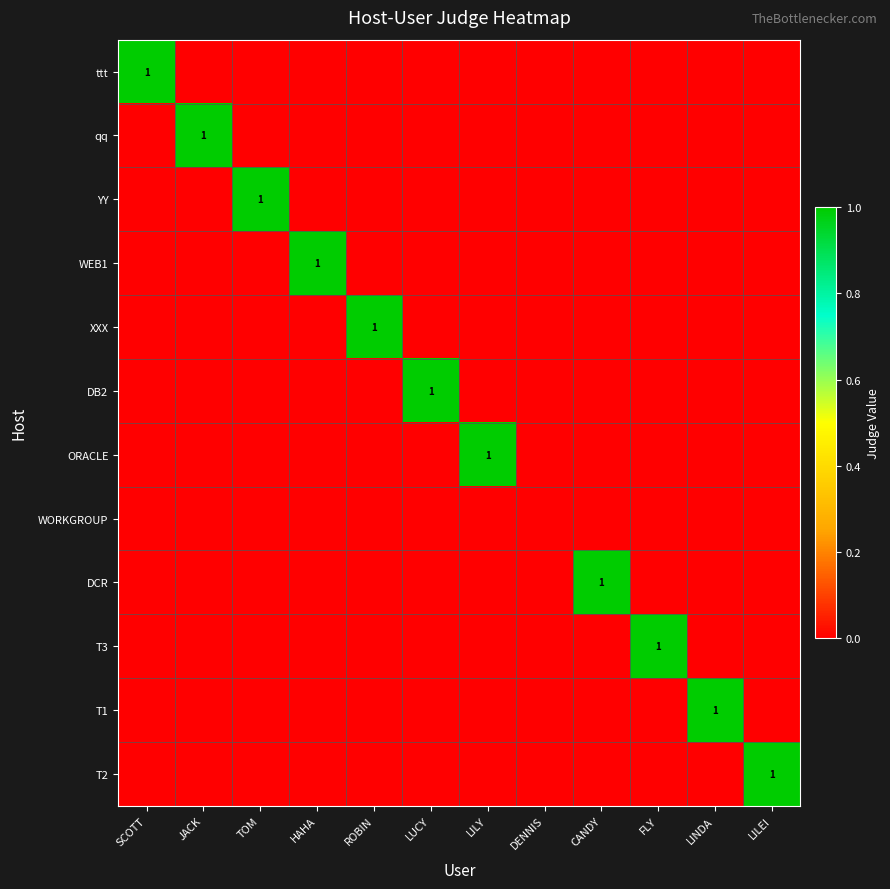

Count the WEB1 values in the range 0 to 1.

12